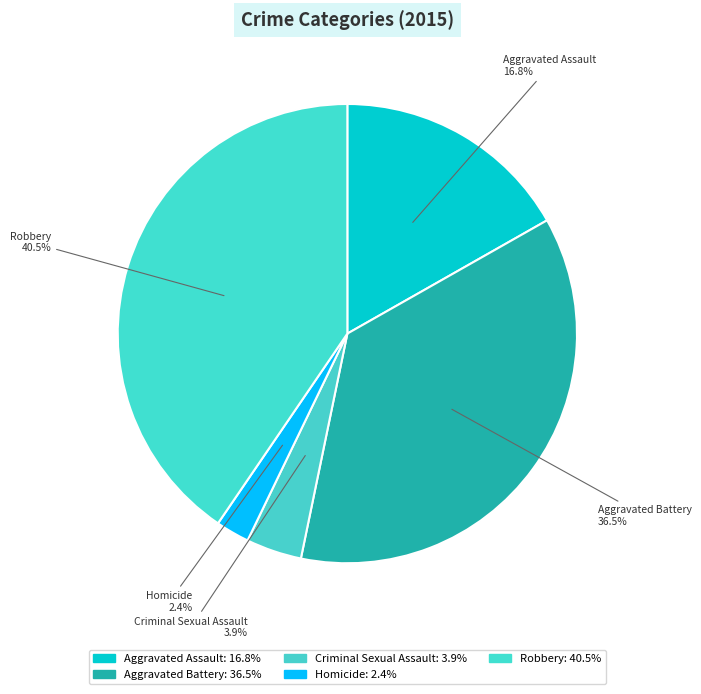

How many segments does this pie chart have?

5